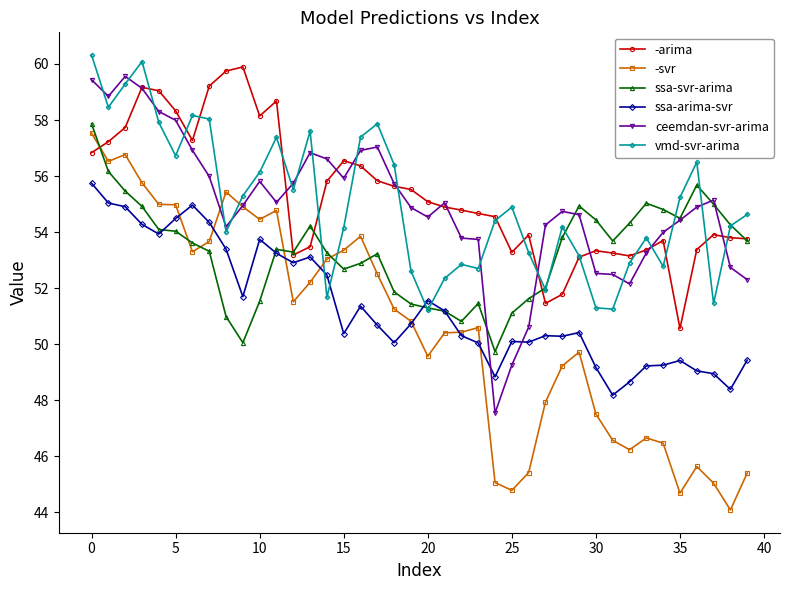

True or false: -arima and ceemdan-svr-arima intersect in this chart.

True